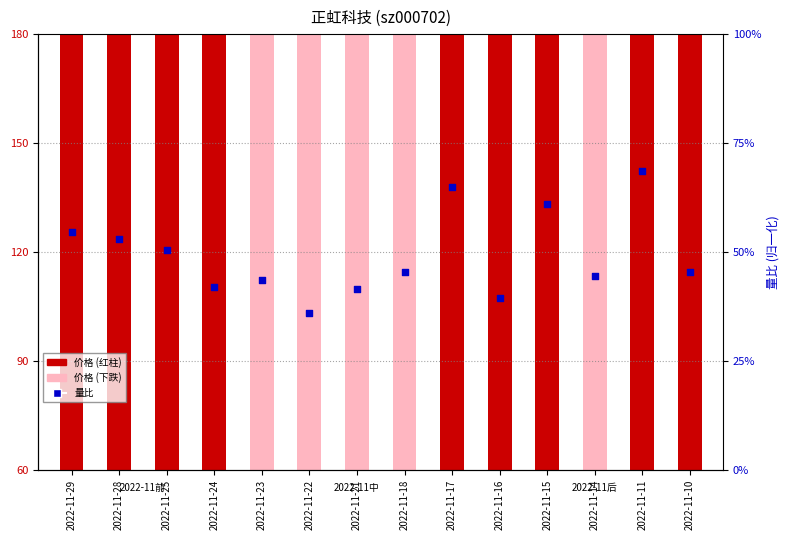

What is the change in value from 2022-11-22 to 2022-11-17?

+29.0